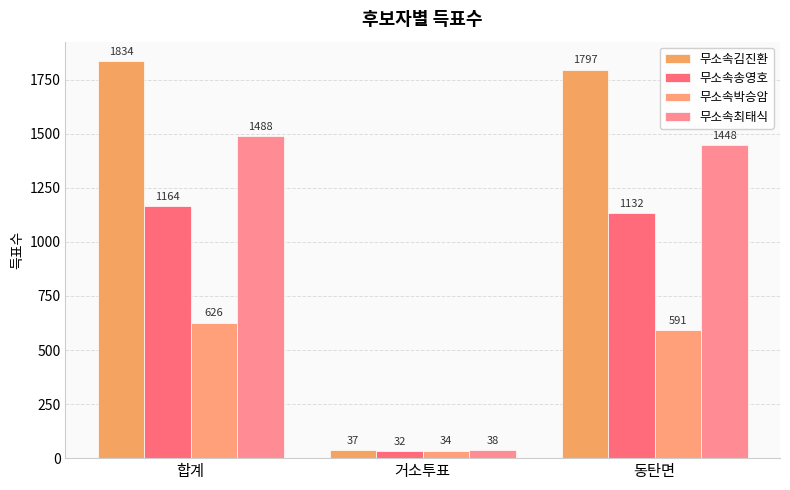

What is the highest value of the 무소속송영호 series?

1164